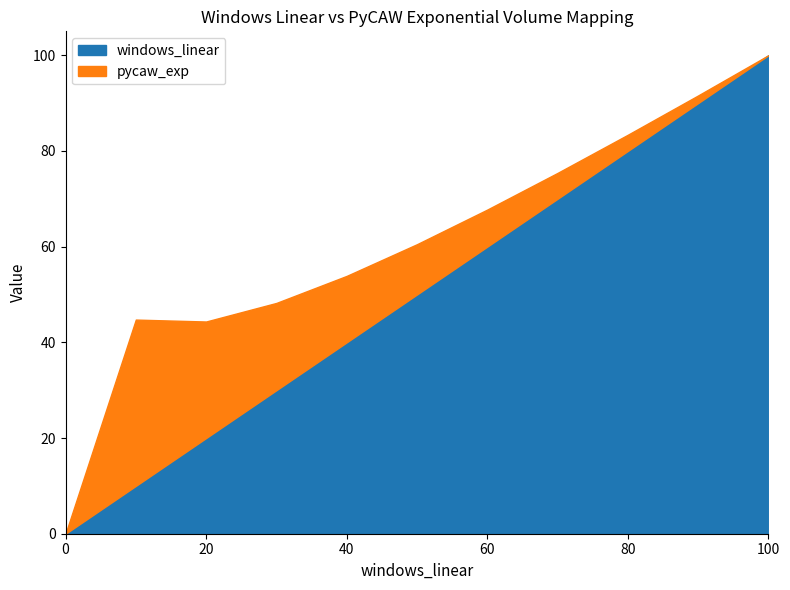

In pycaw_exp, how many points are higher than both neighbors (excluding endpoints)?

1